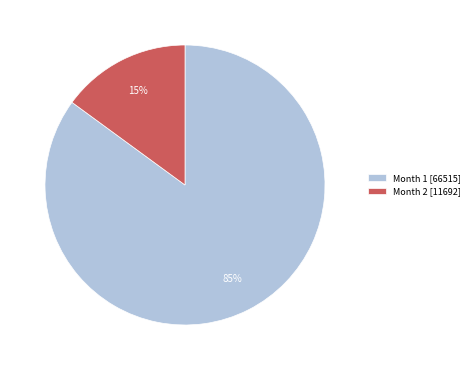

To the nearest percent, what is the difference between the largest and smallest slice percentages?

70%